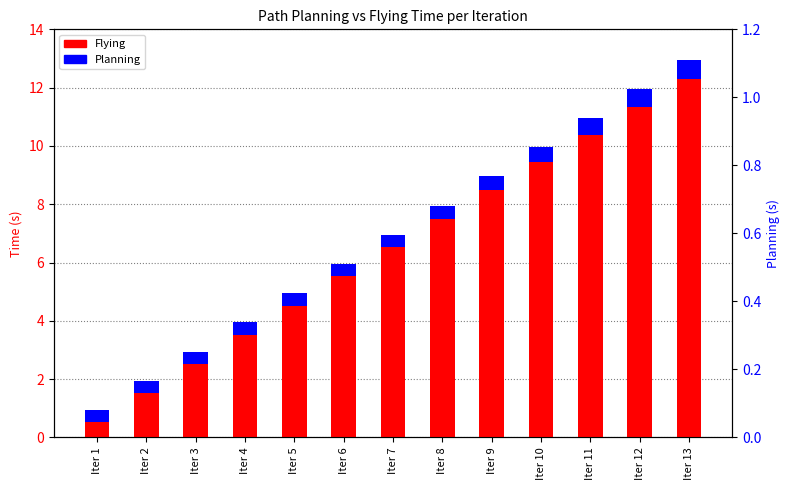

What is the smallest value displayed?

0.4